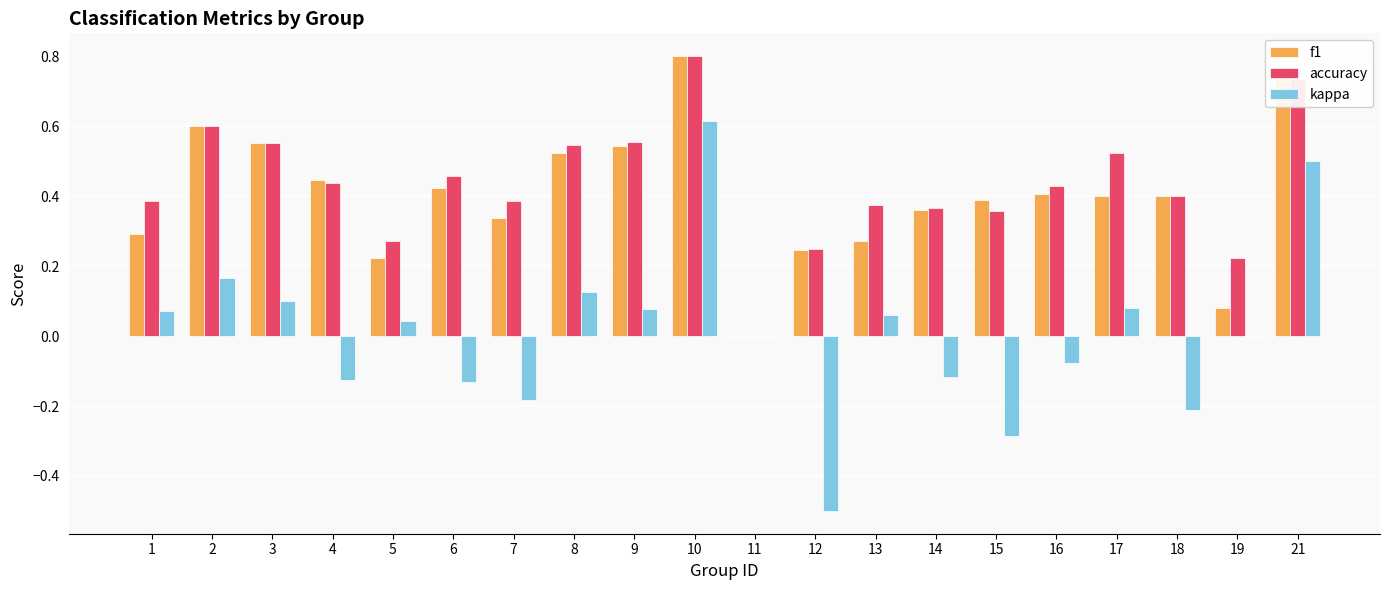

At which label is f1 closest to 0?

11